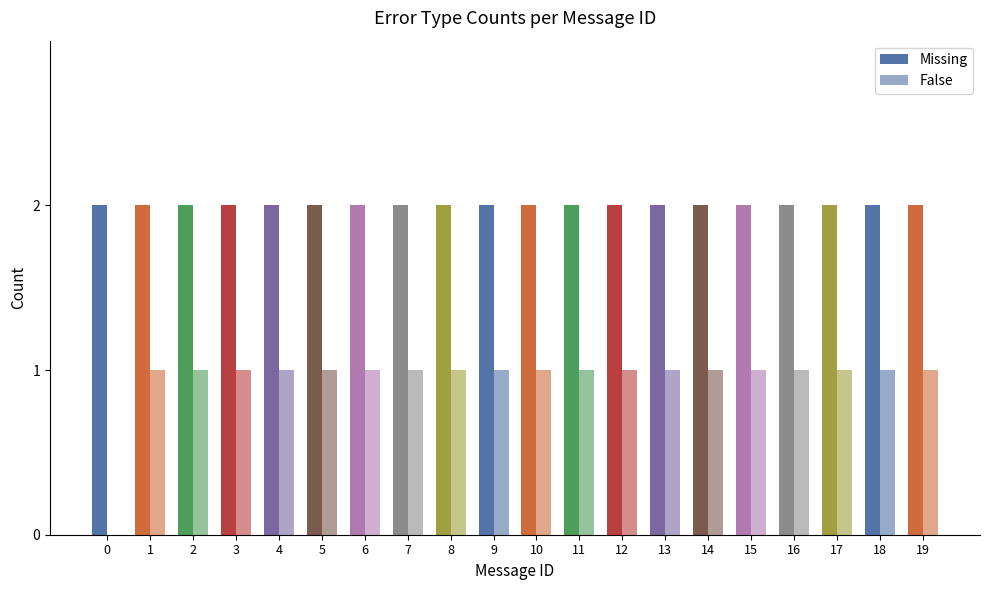

Count the number of categories in the chart.

20